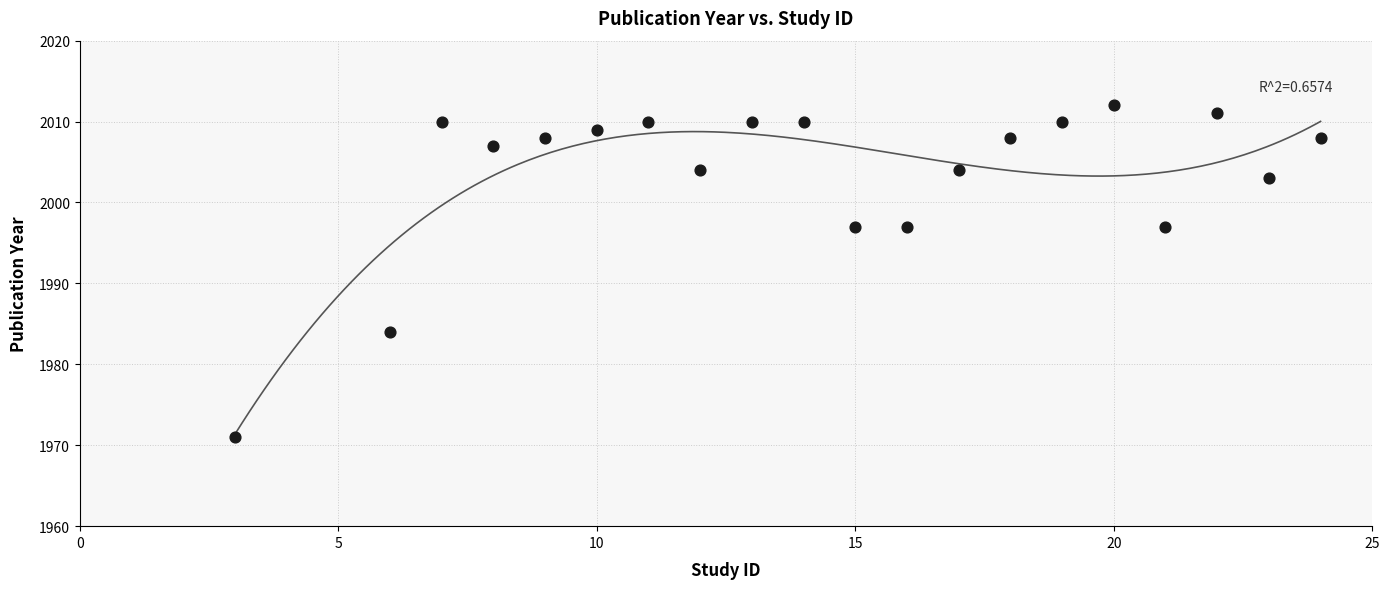

What is the range of X values (max minus min)?

21